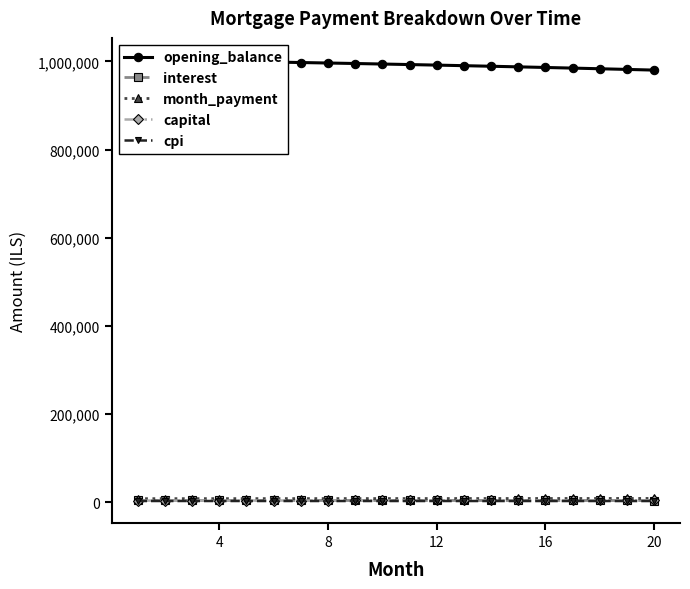

What is the difference between the second highest and minimum values in the capital series?

588.5